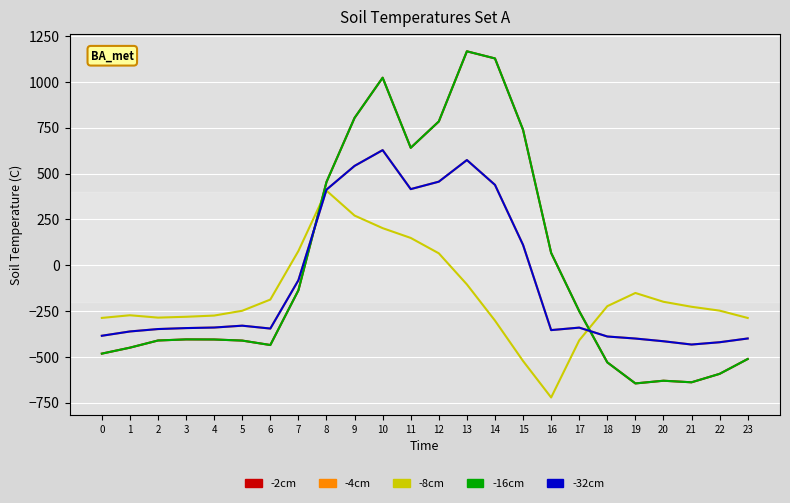

What is the difference between the -4cm values at 19 and 3?

57.0